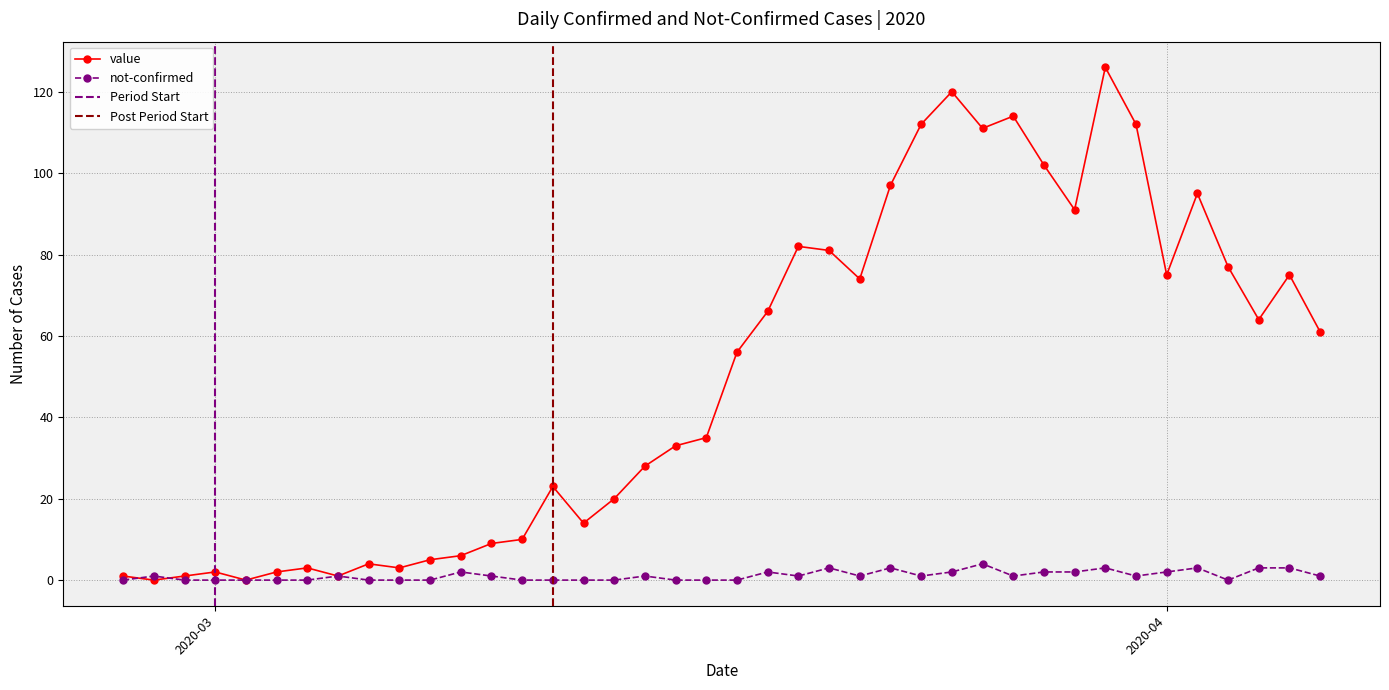

What is the highest value of the not-confirmed series?

4